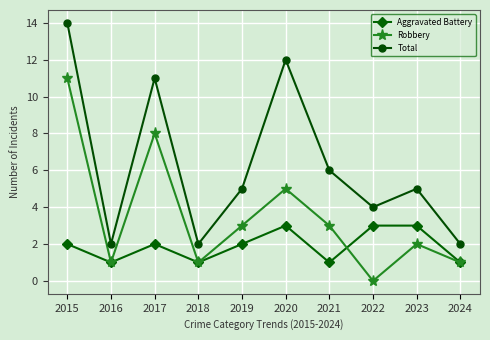

The Total series shows 11 at 2017. True or false?

True